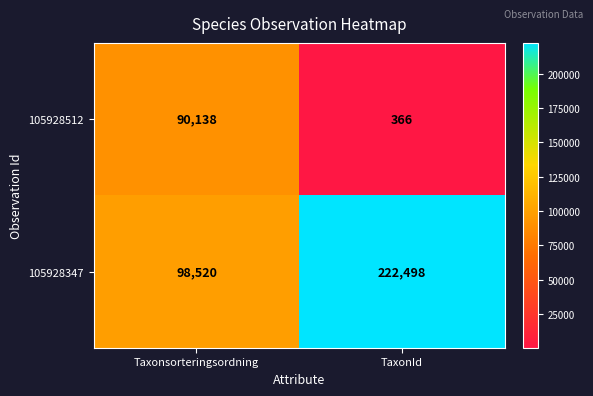

What is the difference between the maximum and minimum values in the 105928512 series?

89772